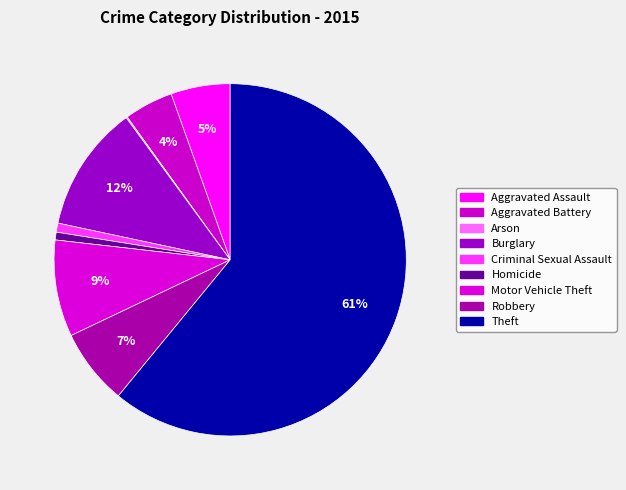

What percentage is the Aggravated Assault slice, to the nearest percent?

5%